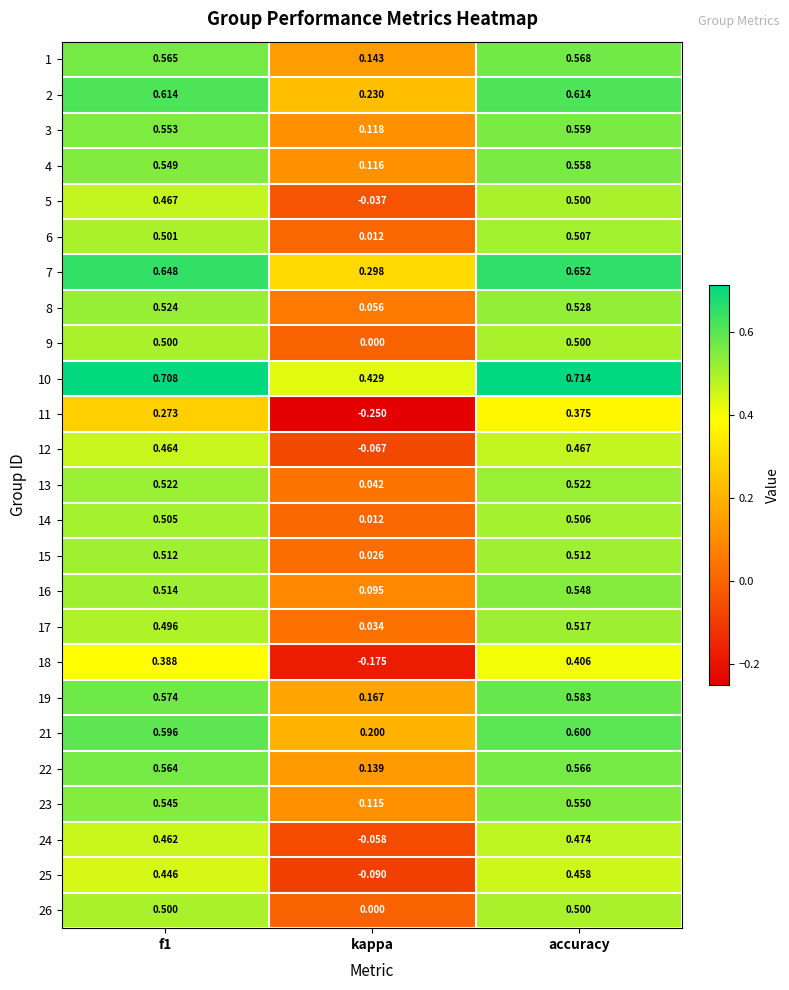

At which label is 18 closest to 0?

kappa